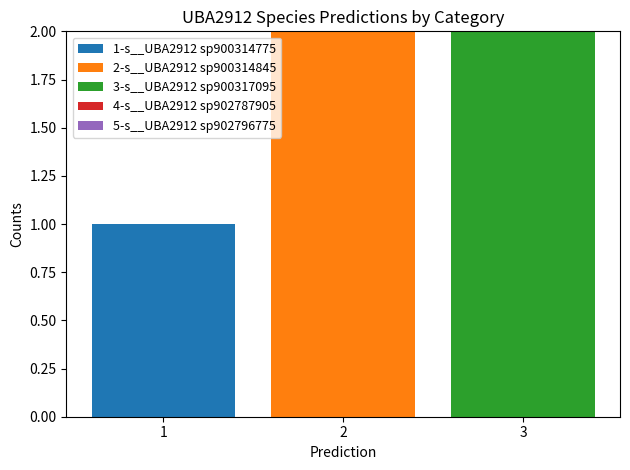

Is it true that 1-s__UBA2912 sp900314775 equals 1 at 2?

False